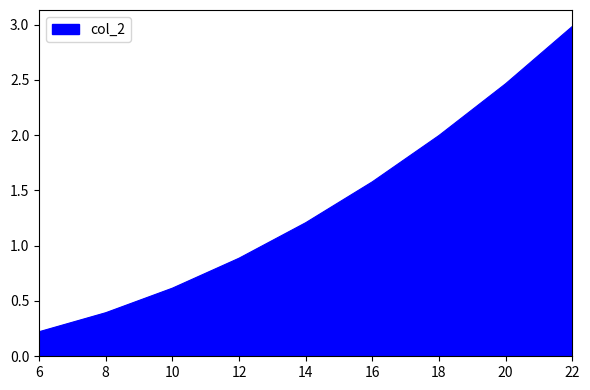

What is the change in value from 8 to 10?

+0.2